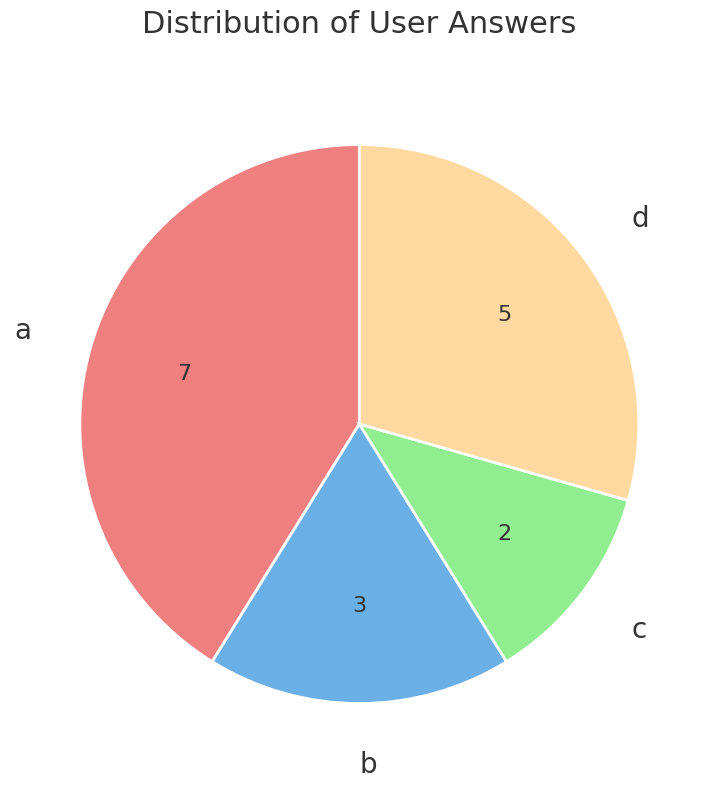

Is there any slice that represents more than half of the pie?

No